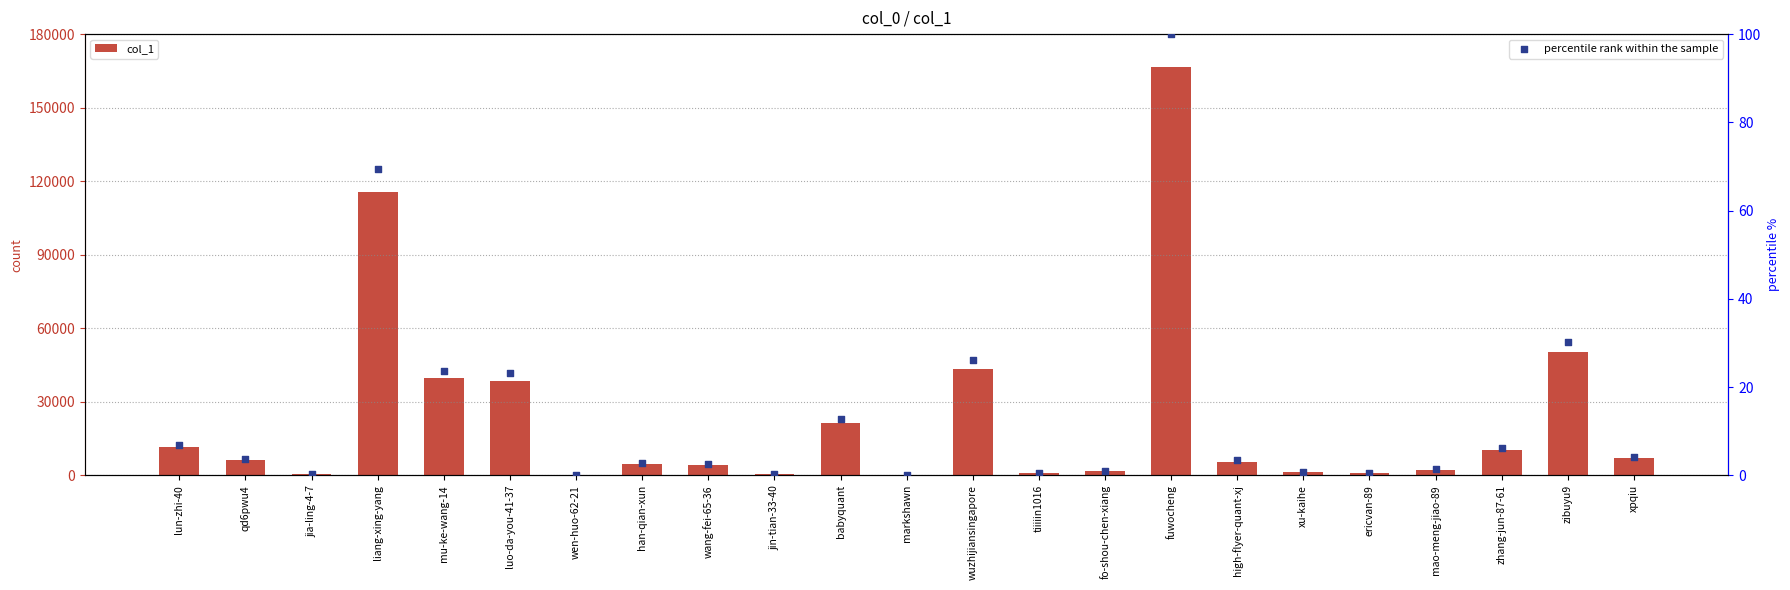

Is the value of percentile rank within the sample at lun-zhi-40 greater than the value of col_1 at fuwocheng?

No